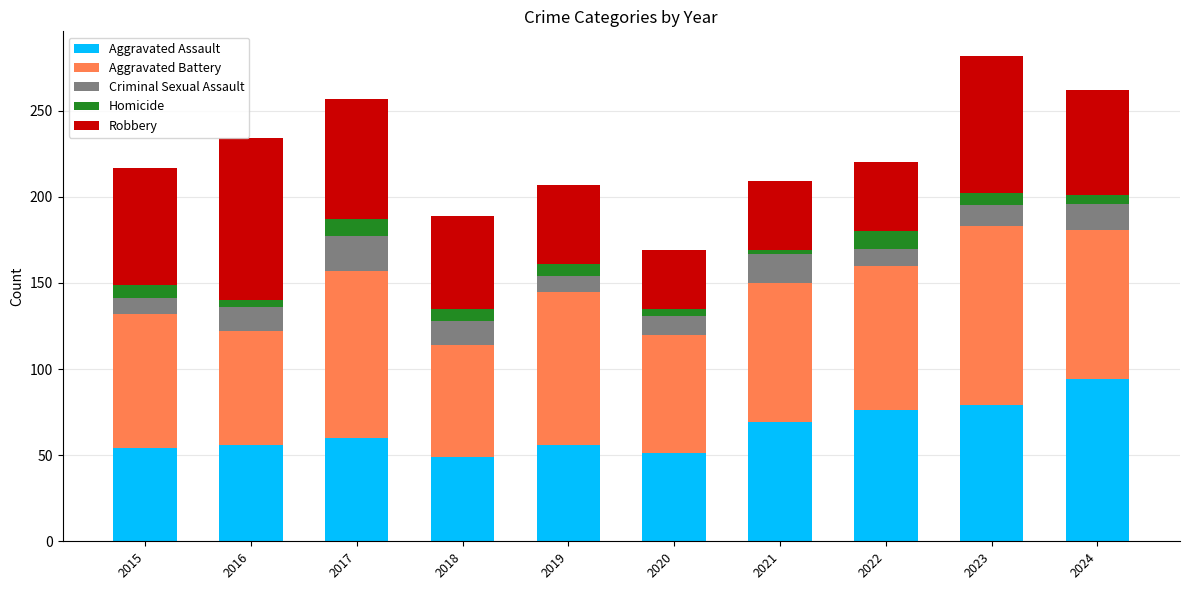

At which label does Aggravated Assault reach its peak?

2024